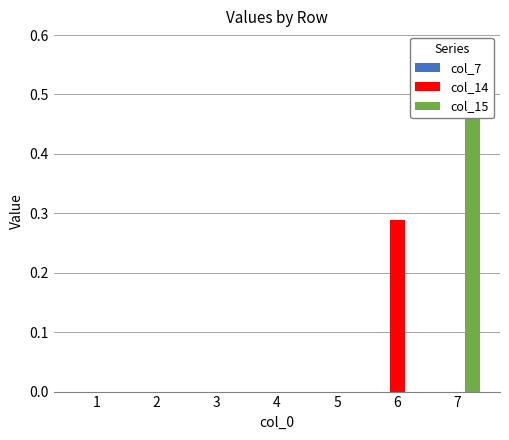

Which series changed the most between 2 and 7?

col_15